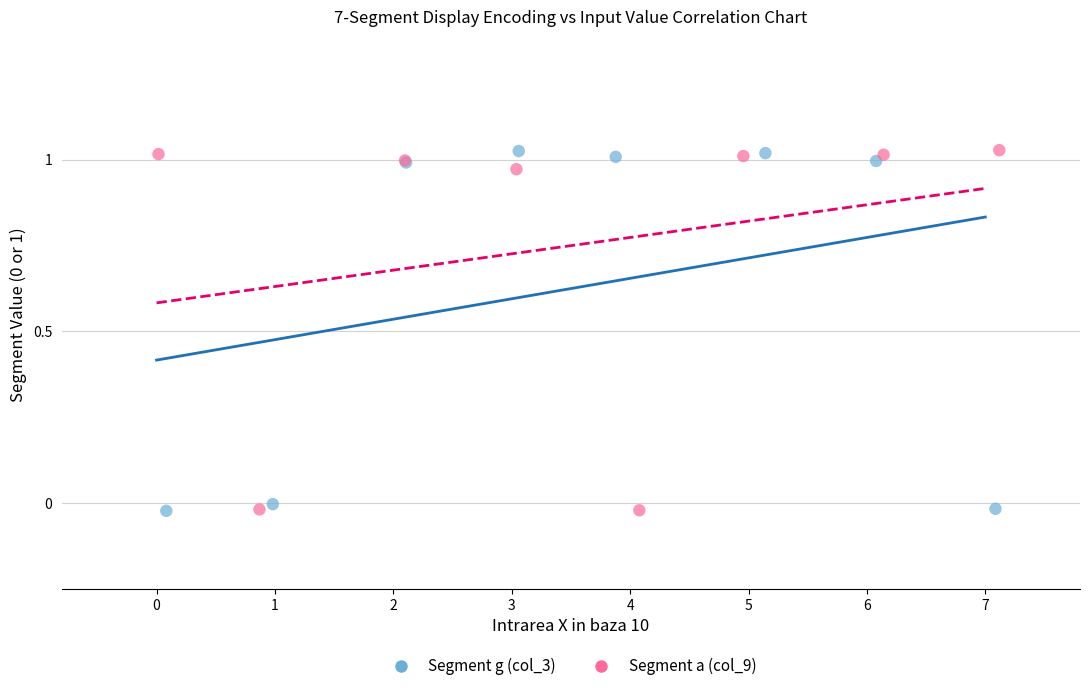

What are all the series names shown in the legend?

Segment g (col_3), Segment a (col_9)